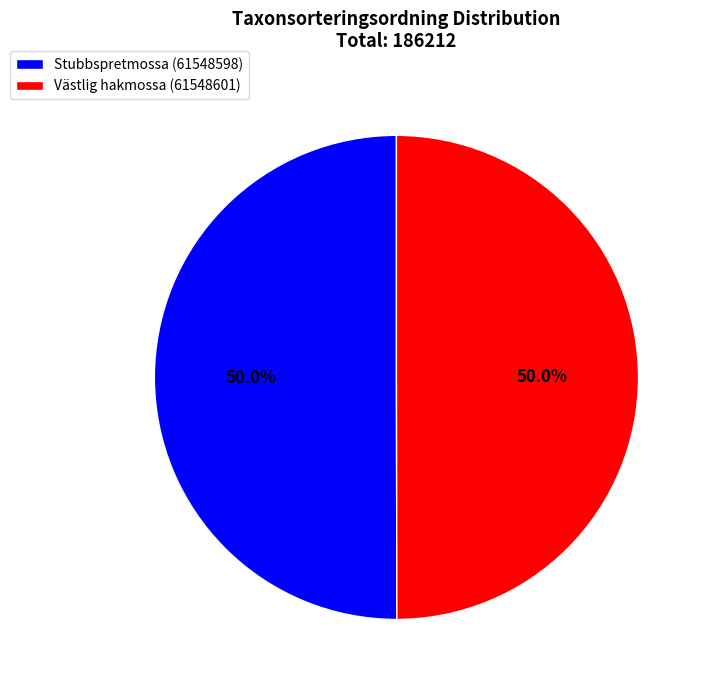

What is the ratio of the value at Västlig hakmossa (61548601) to the value at Stubbspretmossa (61548598)?

1.0